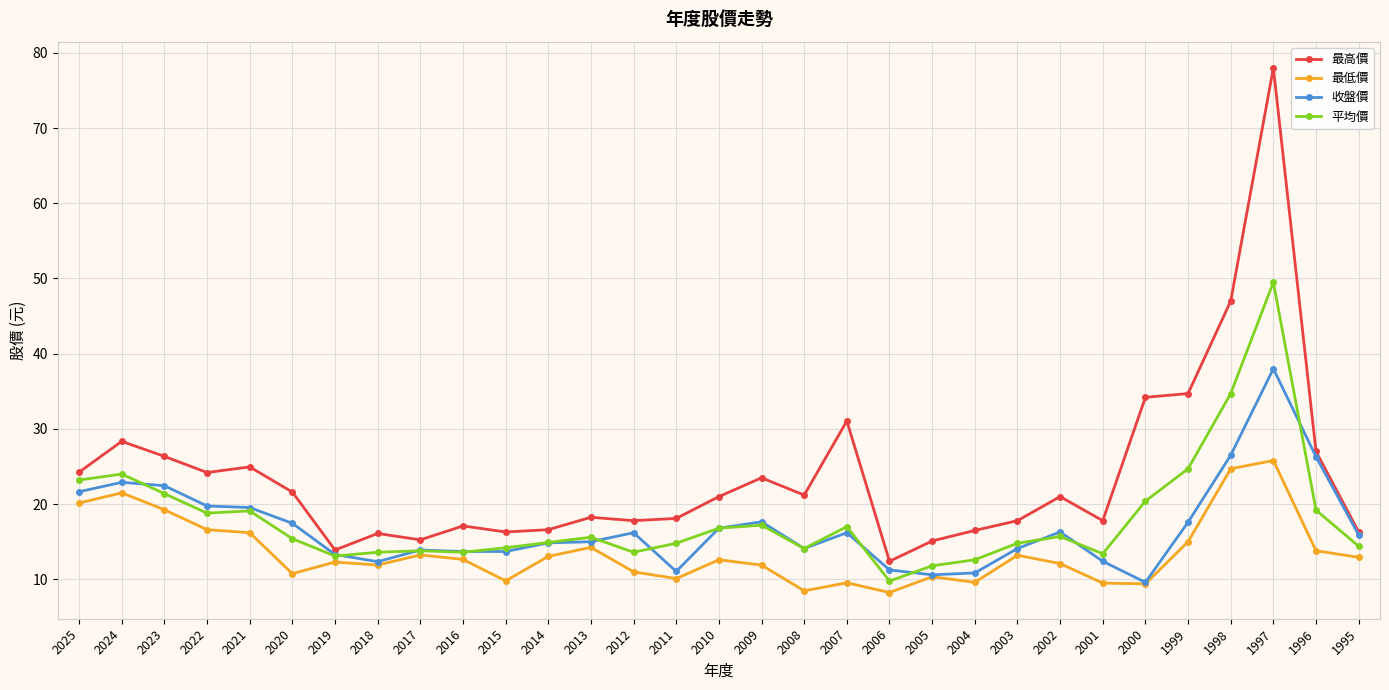

True or false: 收盤價 has more than 2 points higher than both neighbors.

True